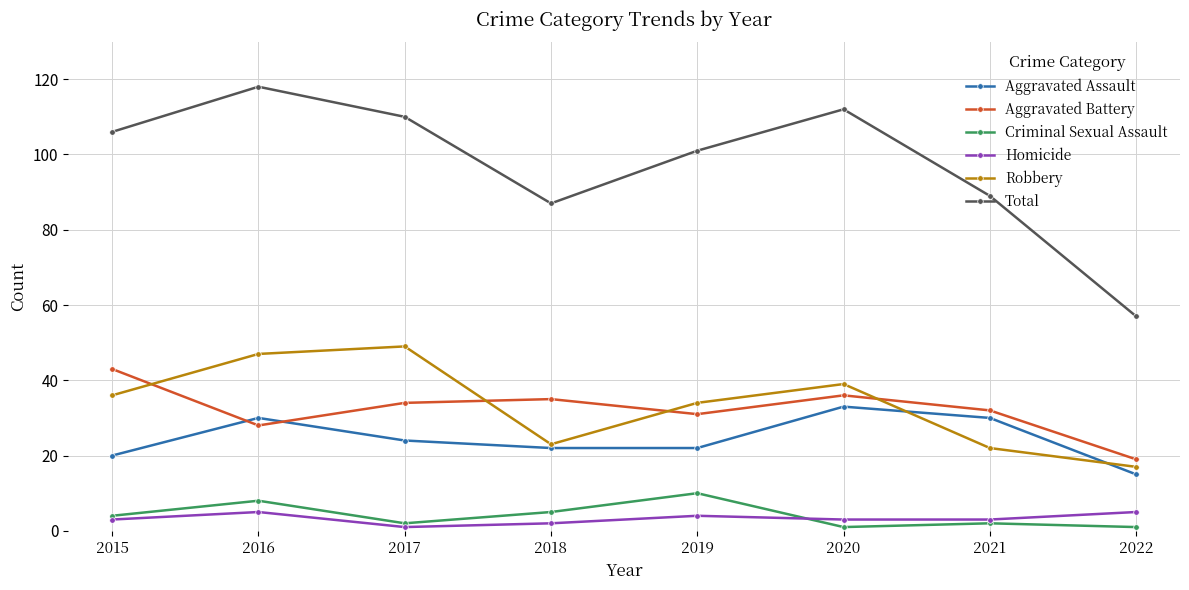

True or false: Criminal Sexual Assault has a value of 2 at 2017.

True